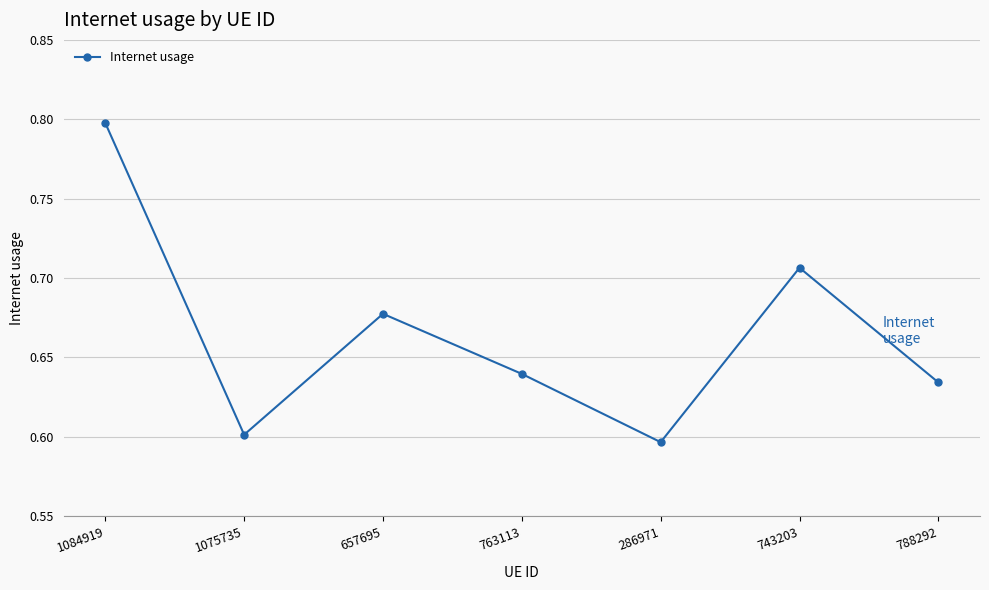

True or false: the data has more than 1 interior local peaks.

True